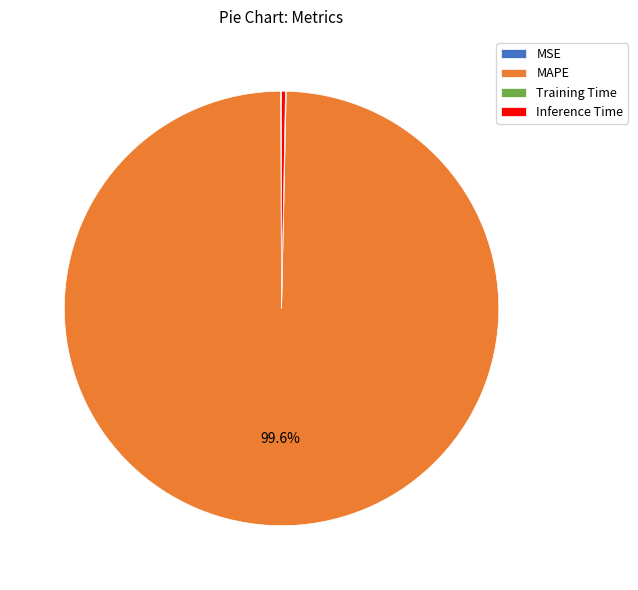

Is Inference Time the majority of the pie?

No